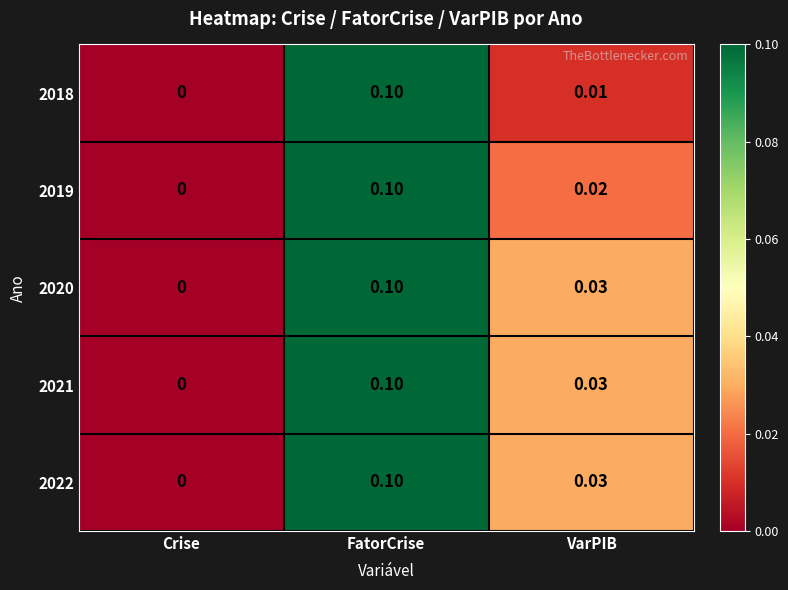

How many categories are shown in the chart?

3